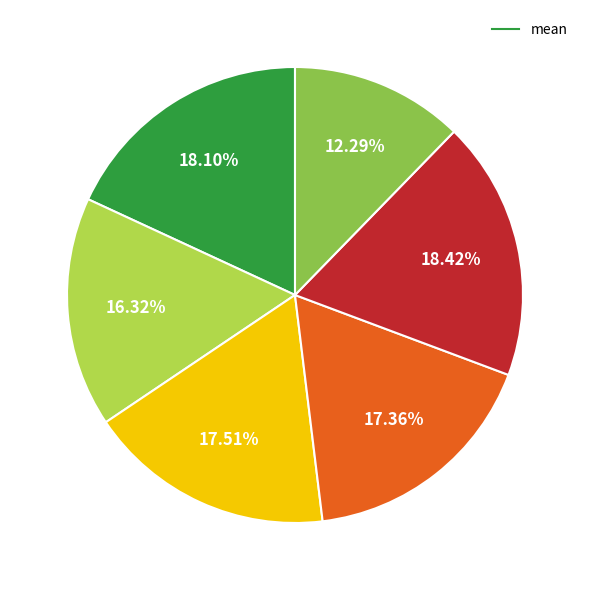

Is there any slice that represents more than half of the pie?

No